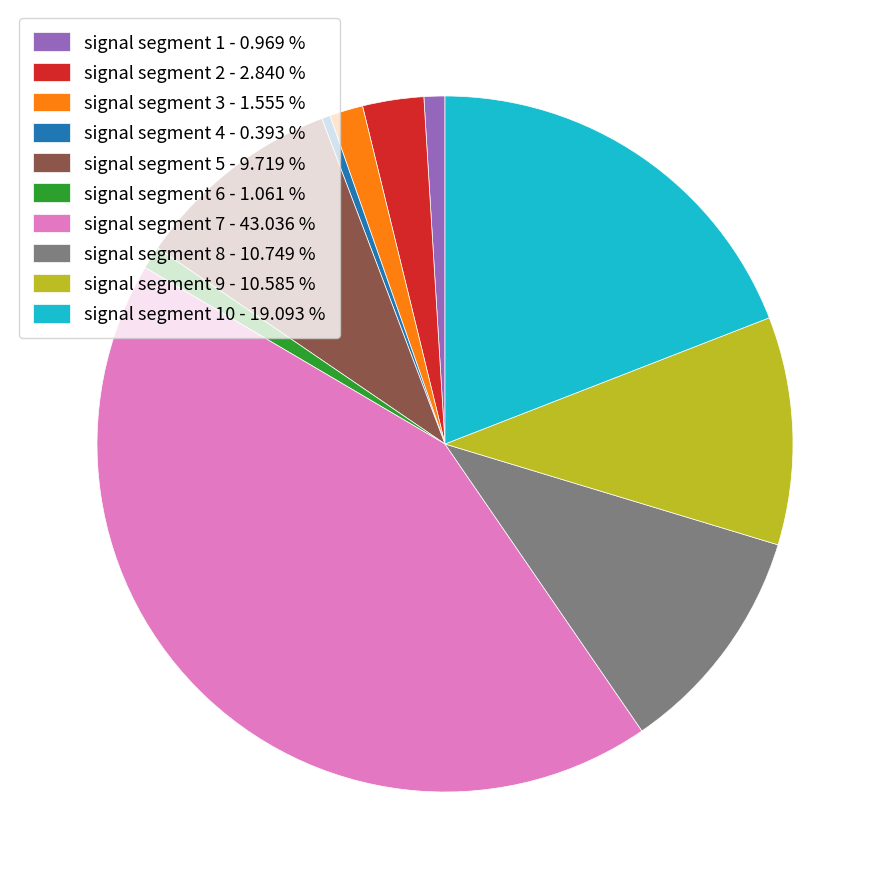

Is there any slice that represents more than half of the pie?

No